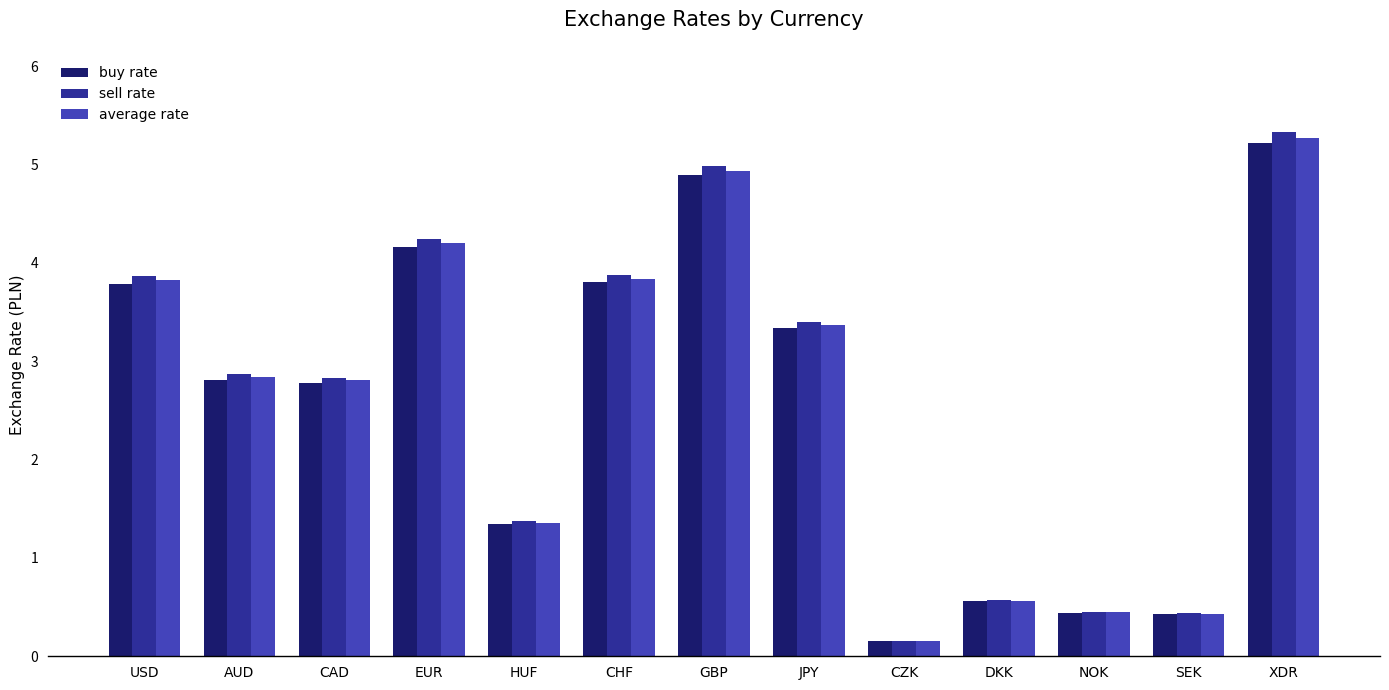

What is the smallest value displayed?

0.2